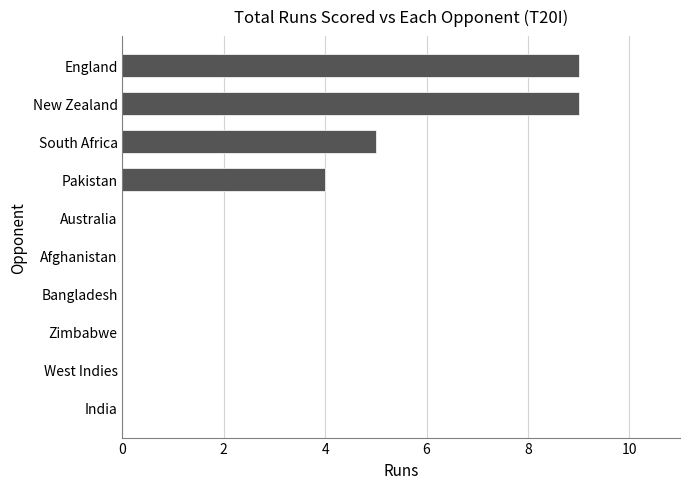

The chart shows a value of 0 at West Indies. True or false?

True